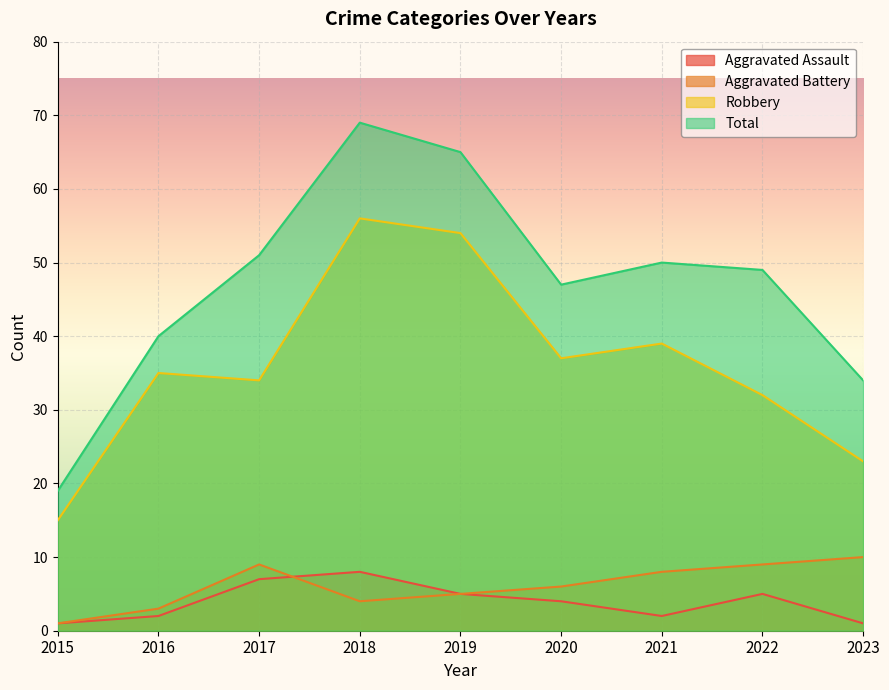

Which label corresponds to the largest value in the chart?

2018